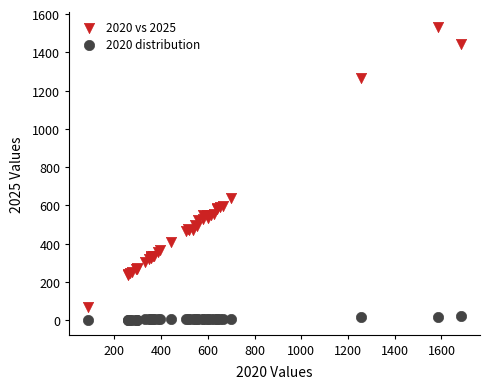

What are all the series names shown in the legend?

2020 vs 2025, 2020 distribution